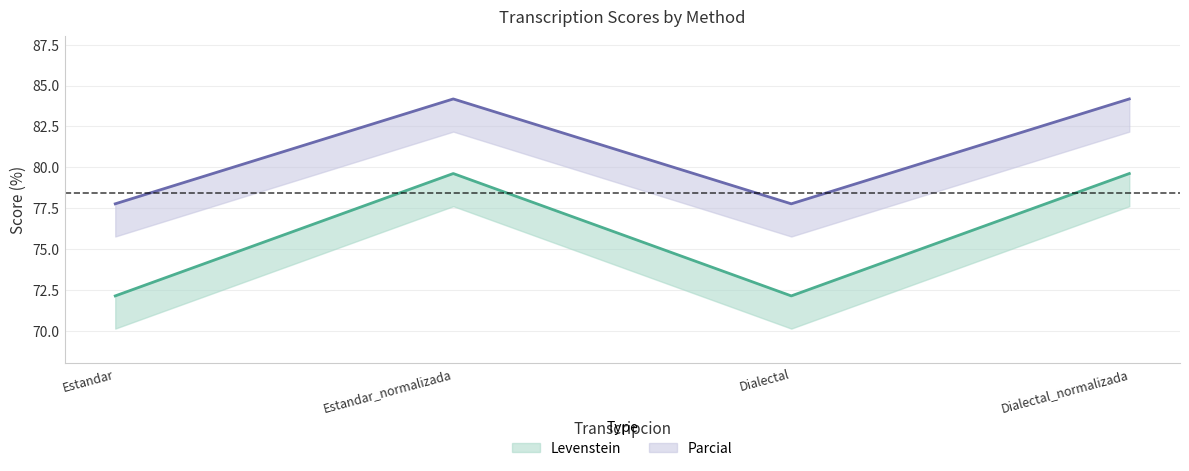

Which series has the largest range (max minus min)?

Levenstein